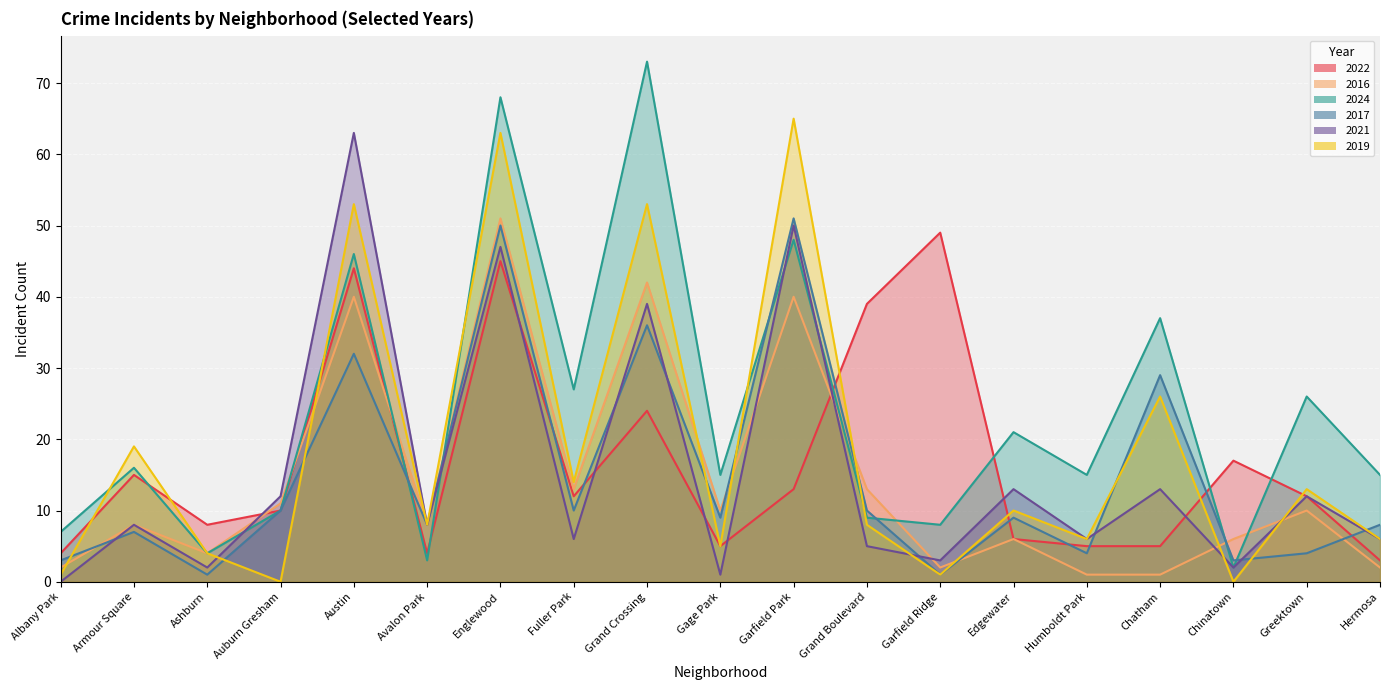

Does the chart display data point markers on the line(s)?

No